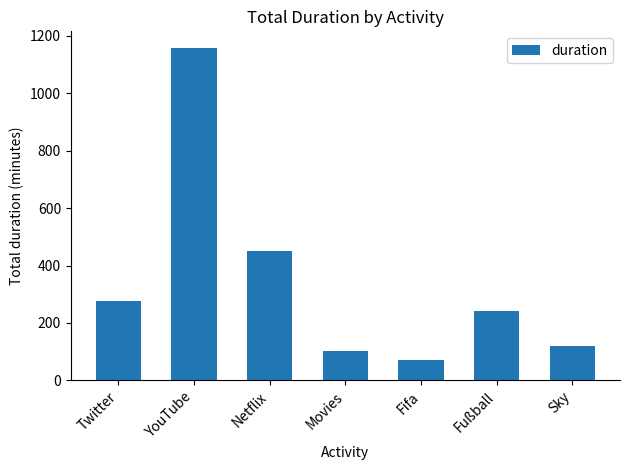

Reading right to left, what are all the values shown in this chart?

Sky=120	Fußball=240	Fifa=72	Movies=102	Netflix=450	YouTube=1158	Twitter=276